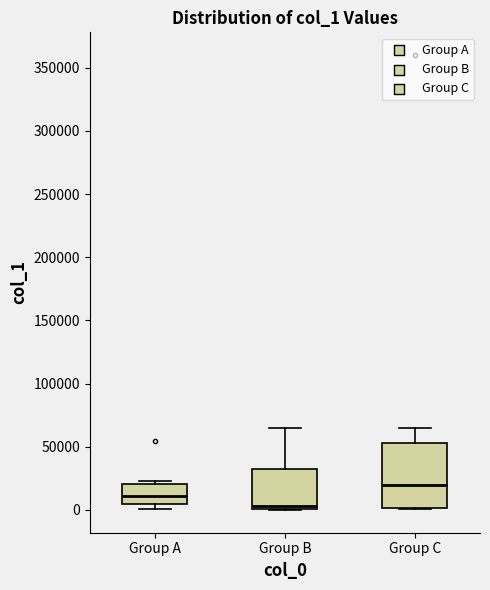

Which box has the lowest median line?

Group B